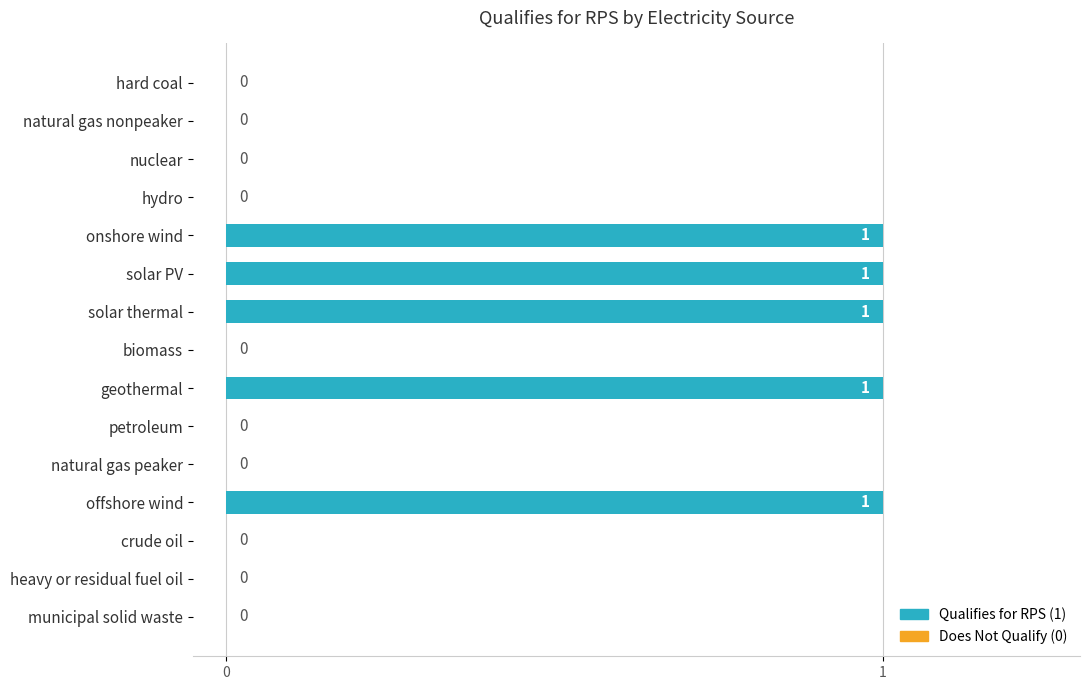

How many values are between 0 and 1?

15